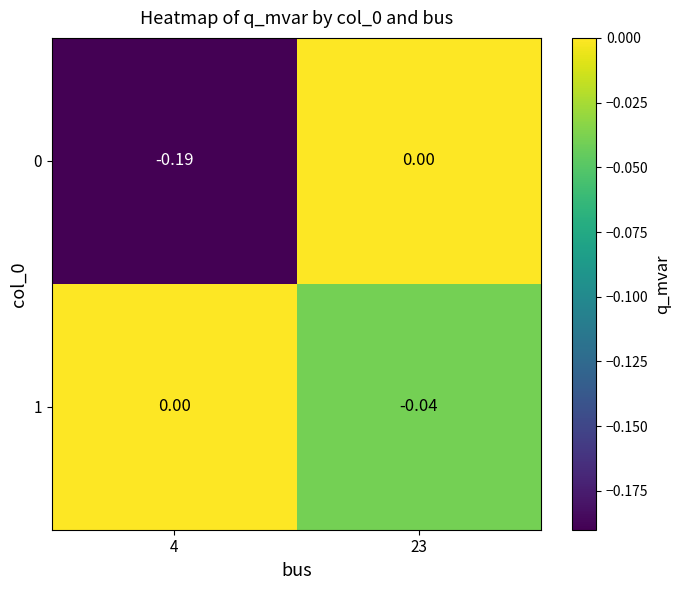

Is the value of 1 at 23 greater than the value of 0 at 4?

Yes